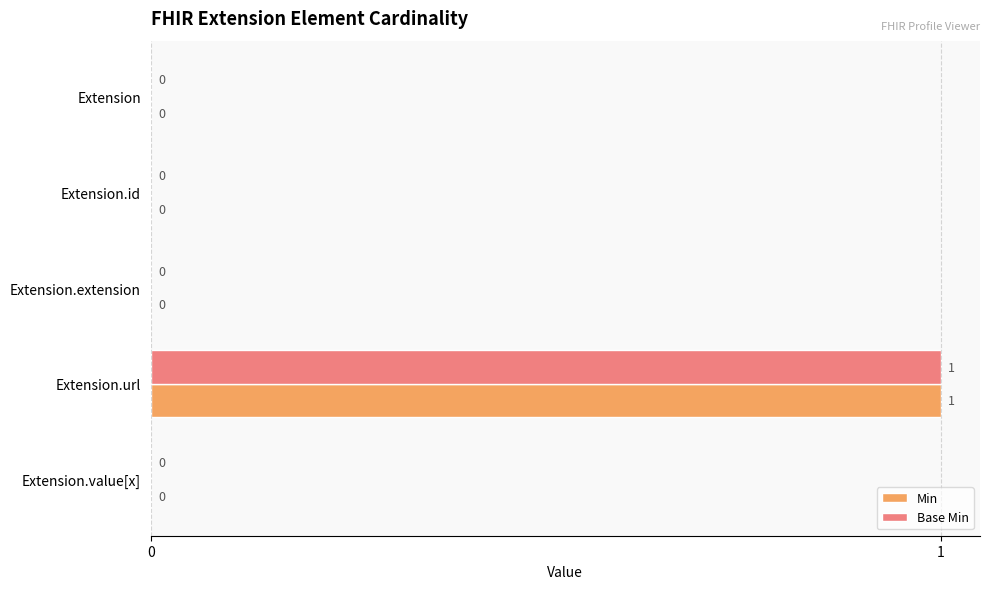

How many data points in Min are above 0?

1